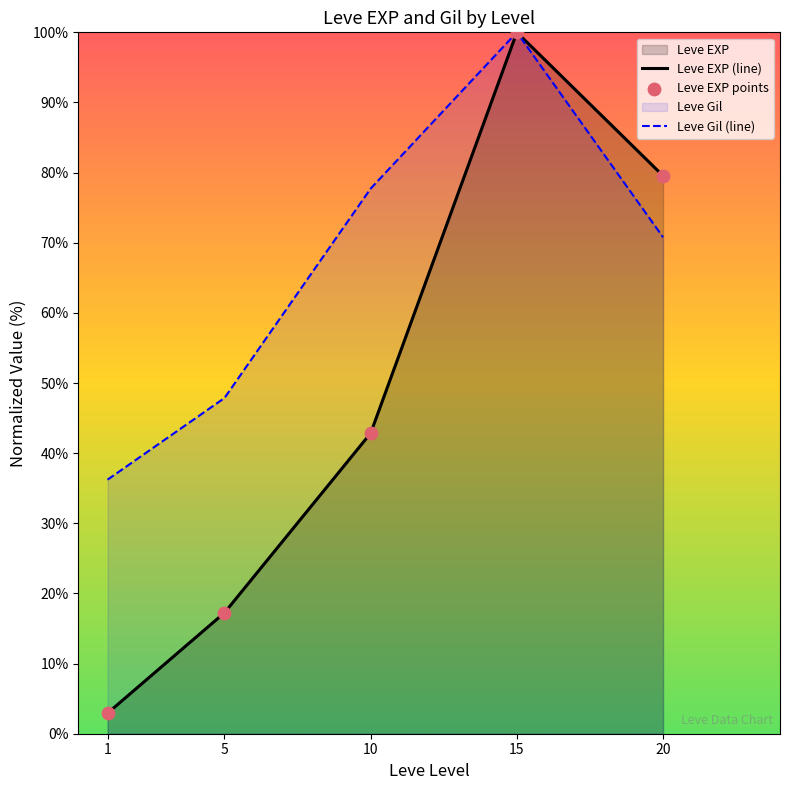

Which series has the largest Y range (max minus min)?

Leve EXP (line)